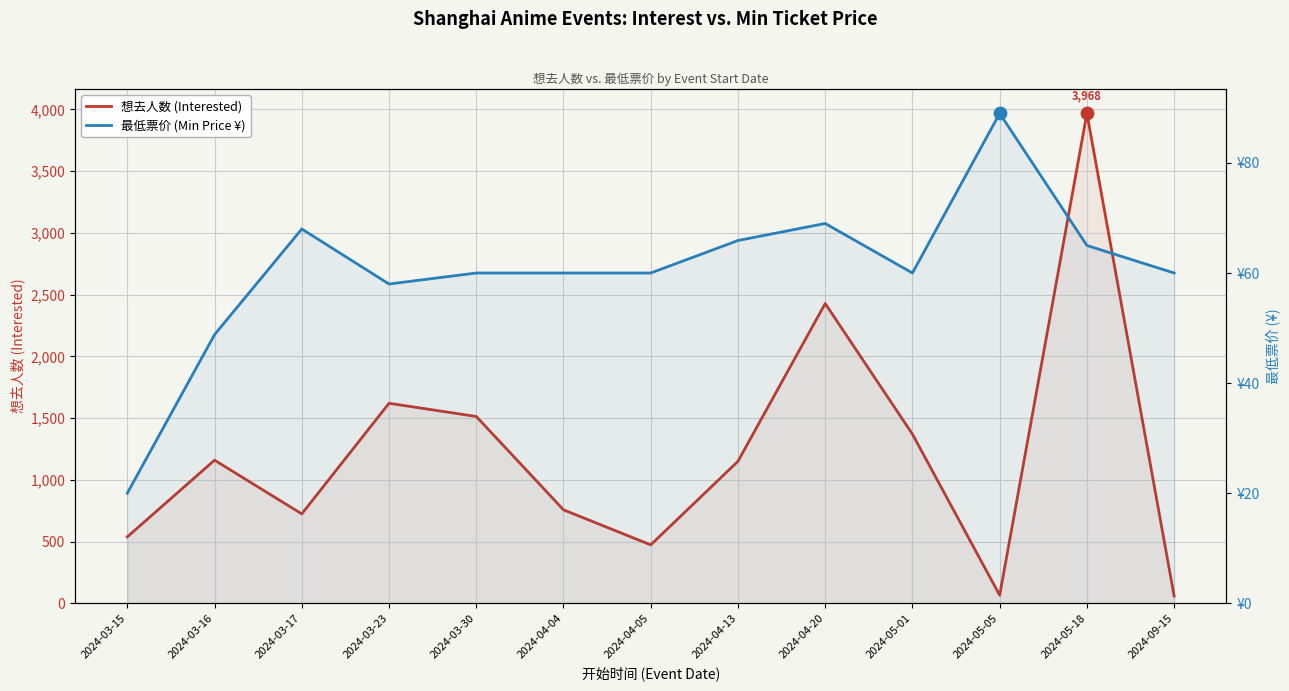

What are all the series names shown in the legend?

想去人数 (Interested), 最低票价 (Min Price ¥)